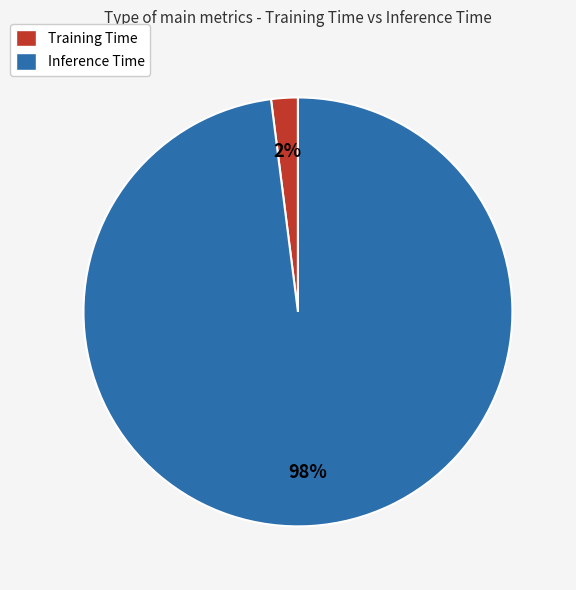

Rank the categories by value from lowest to highest.

Training Time, Inference Time